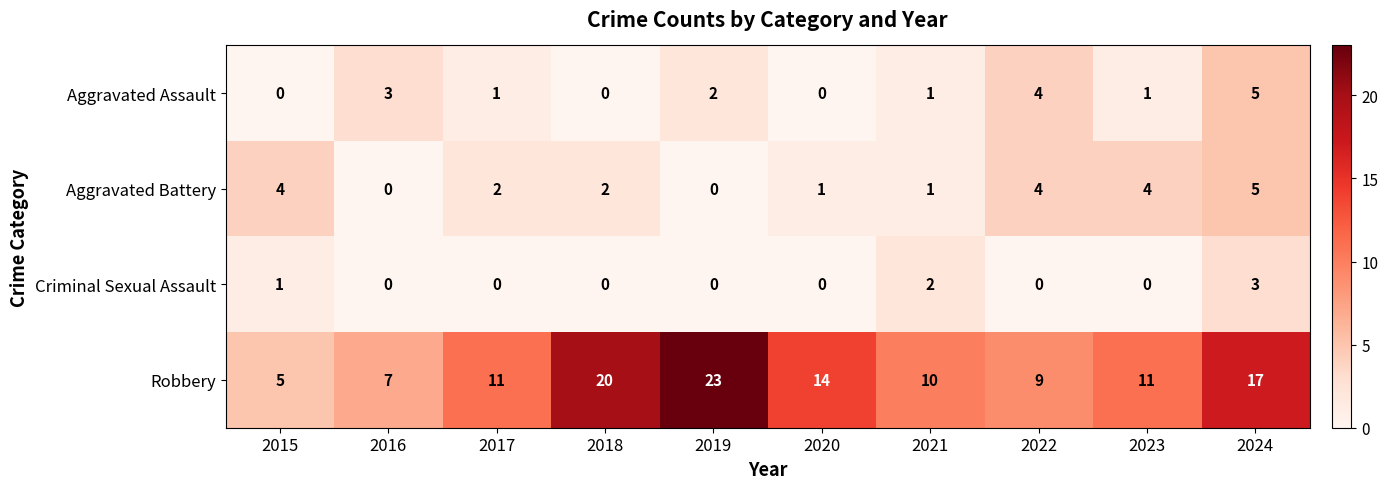

Which category has the highest value in the Aggravated Battery series?

2024